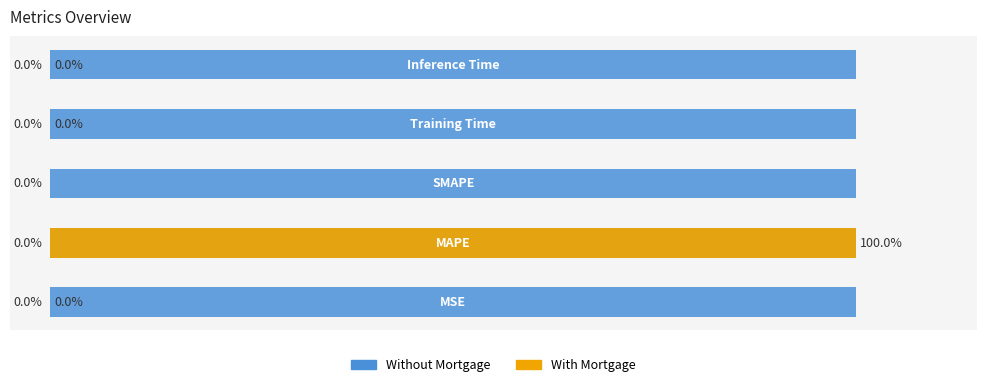

Is it true that Without Mortgage equals 0.8 at 3?

False